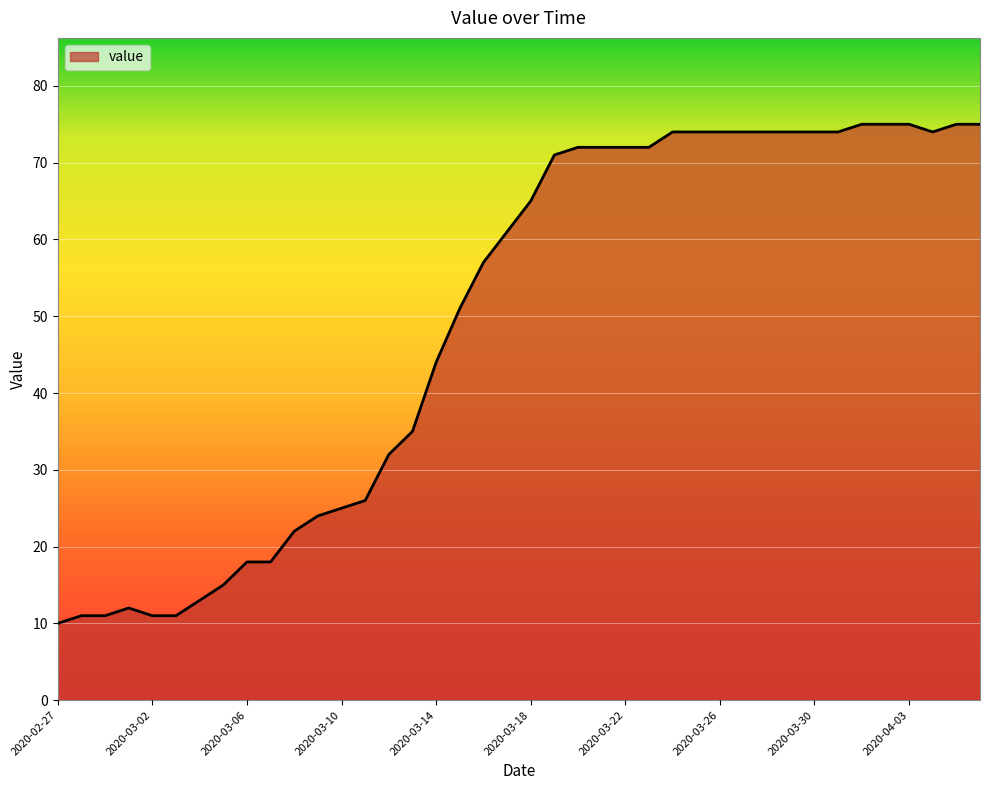

What is the maximum value shown in the chart?

75